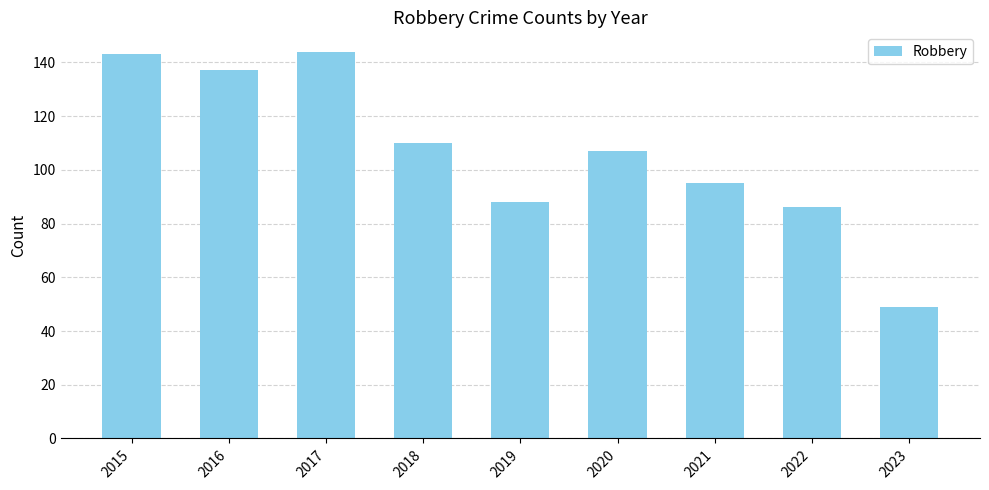

Count the number of data series in this chart.

1